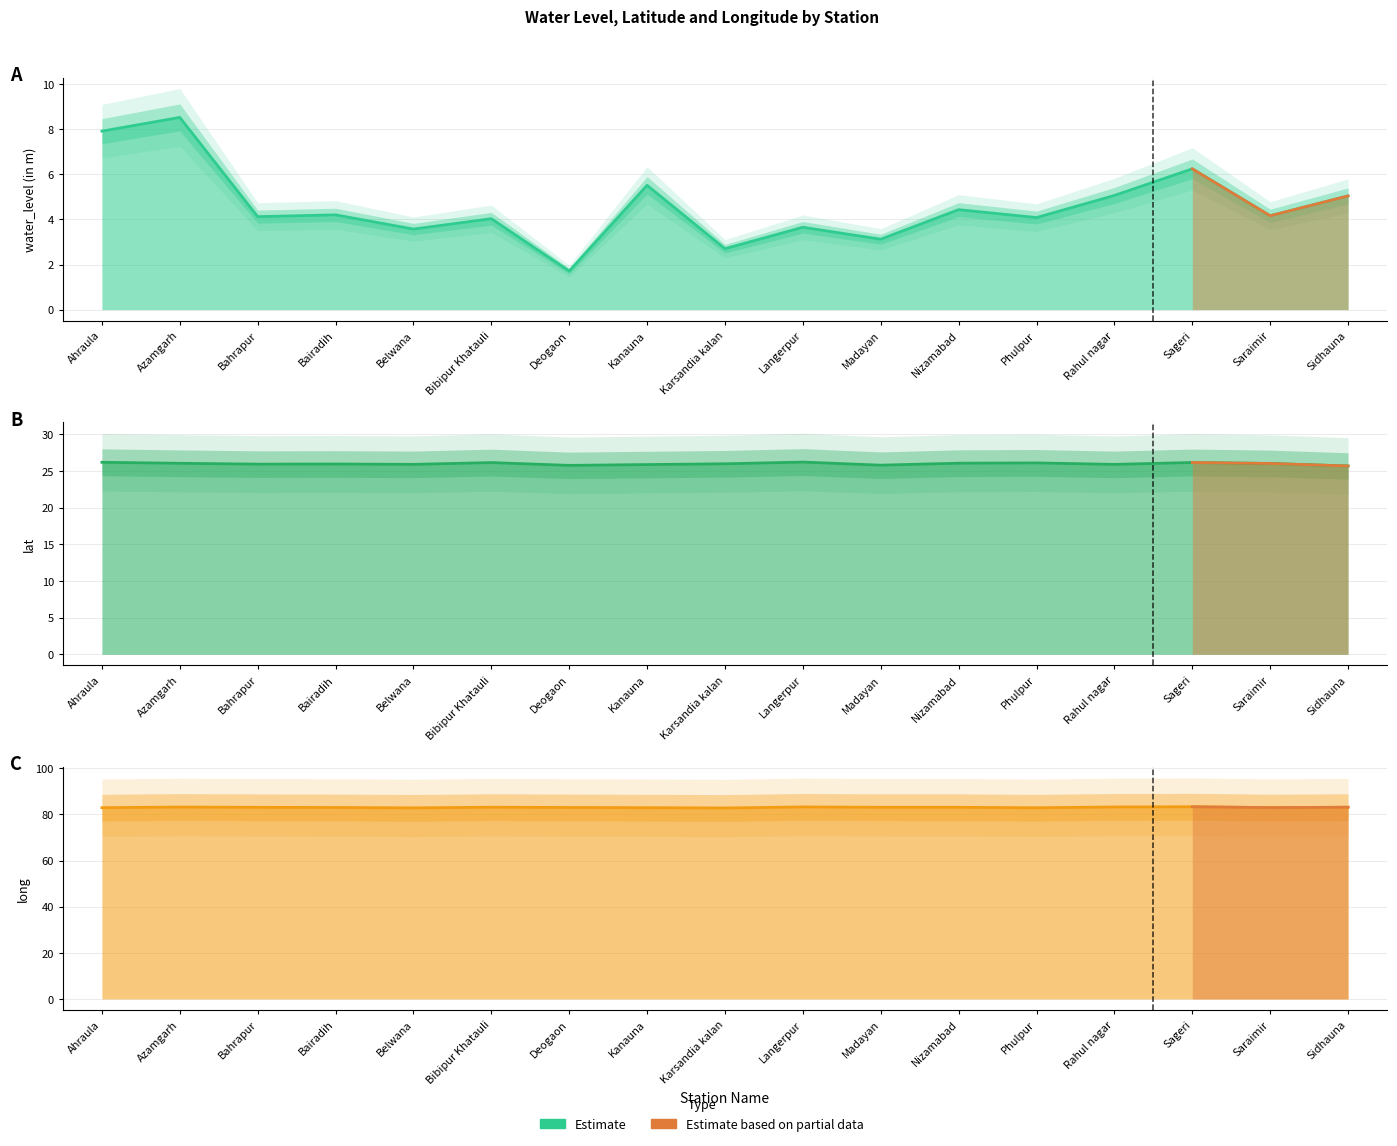

Where does the long series first go above 83?

Azamgarh